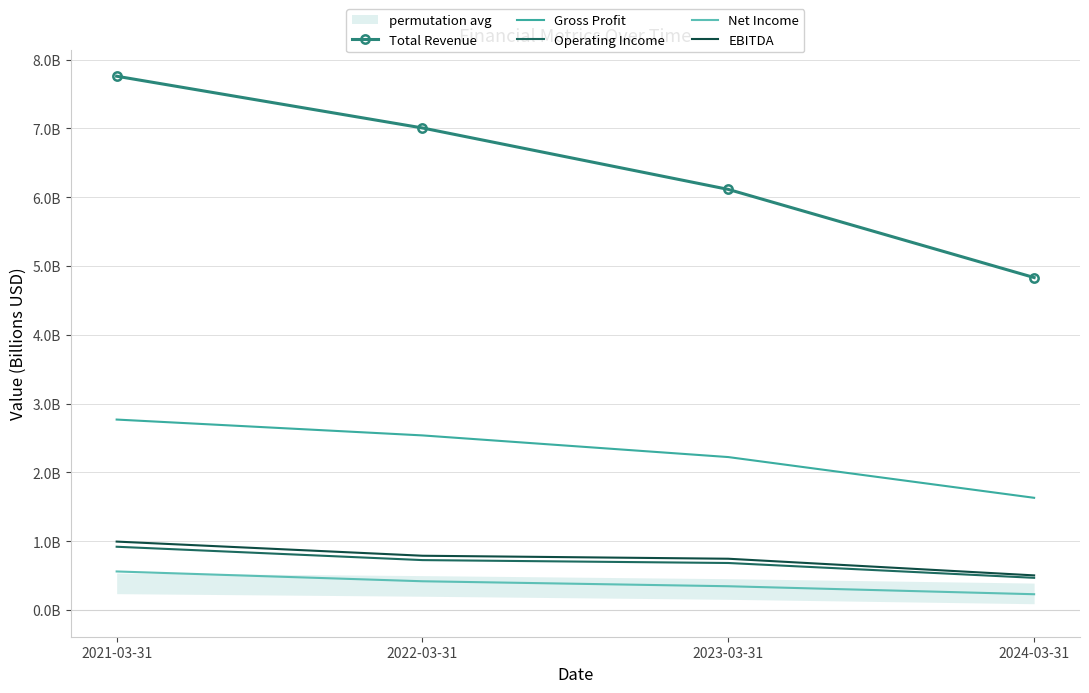

Which series changed the most between 2021-03-31 and 2022-03-31?

Total Revenue